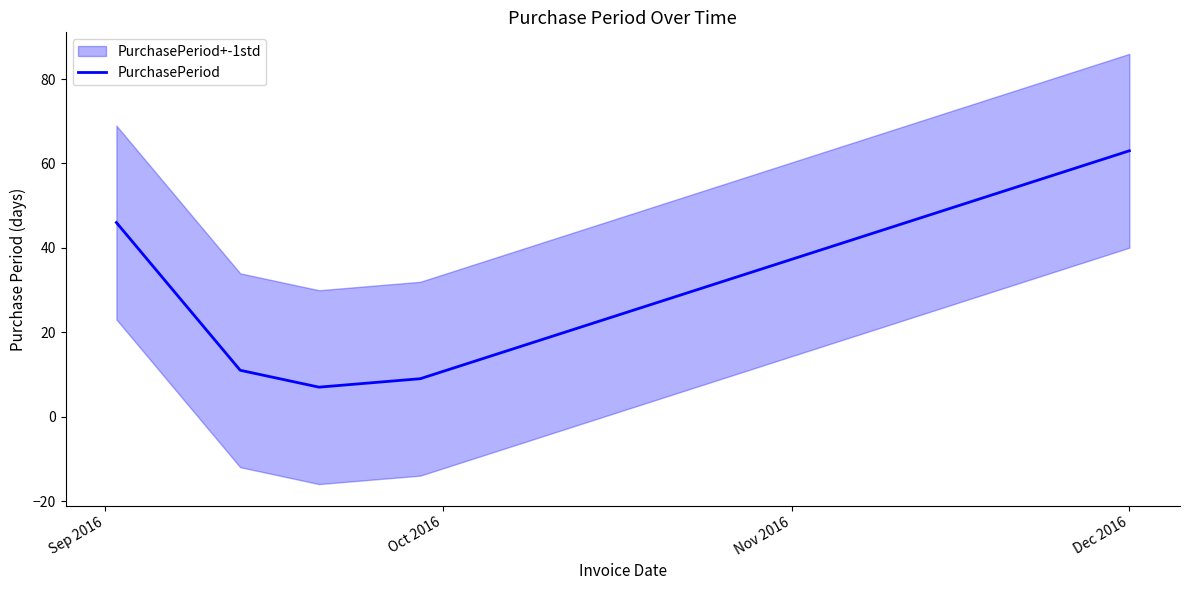

What is the average value?

27